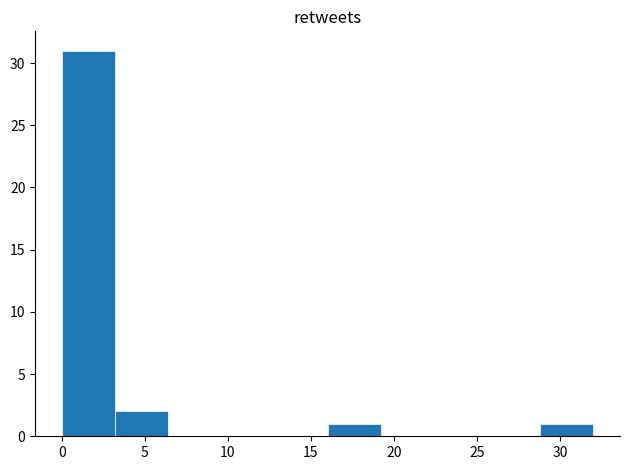

Reading left to right, transcribe this chart: for each bar, give the range it covers on the x-axis and its height. Neither the bar edges nor the heights are printed on the chart, so give them approximately, as read against the axes.

0.0 to 3.2: 31
3.2 to 6.4: 2
6.4 to 9.6: 0
9.6 to 12.8: 0
12.8 to 16.0: 0
16.0 to 19.2: 1
19.2 to 22.4: 0
22.4 to 25.6: 0
25.6 to 28.8: 0
28.8 to 32.0: 1